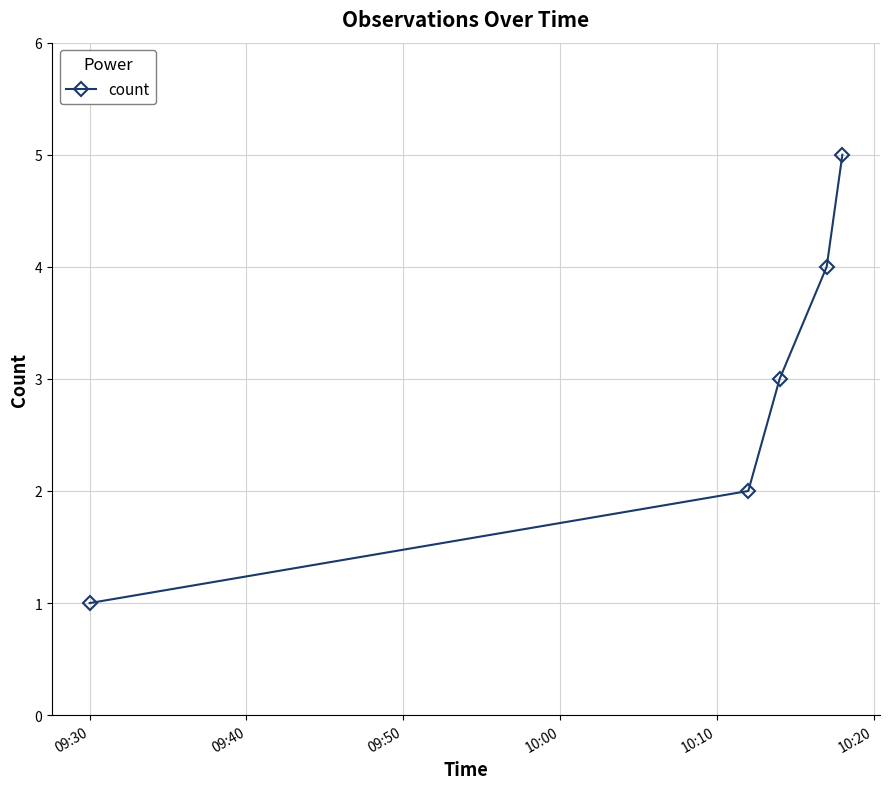

Reading left to right, list all the values displayed in this chart.

1	2	3	4	5